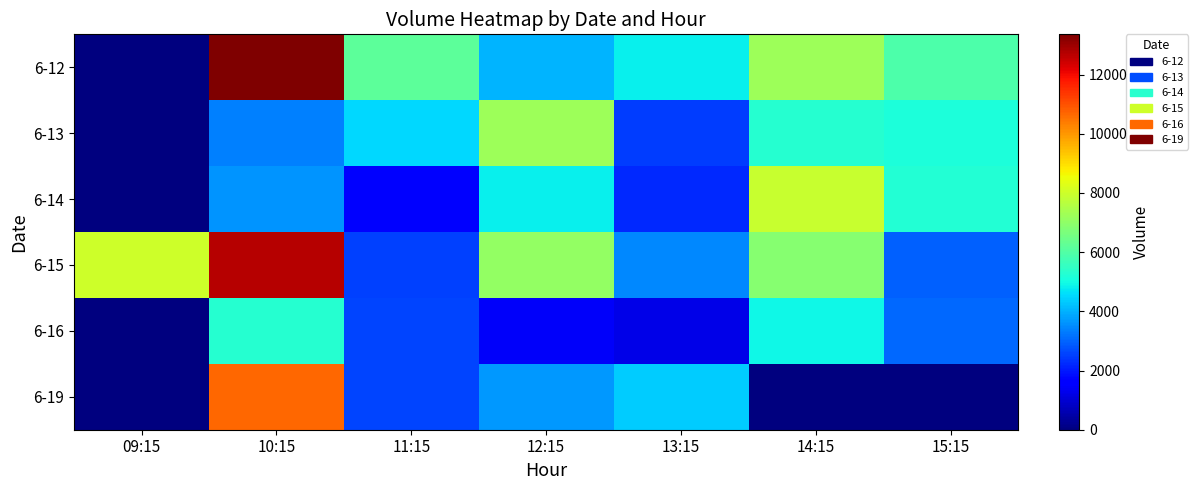

Which label corresponds to the largest value in the chart?

10:15